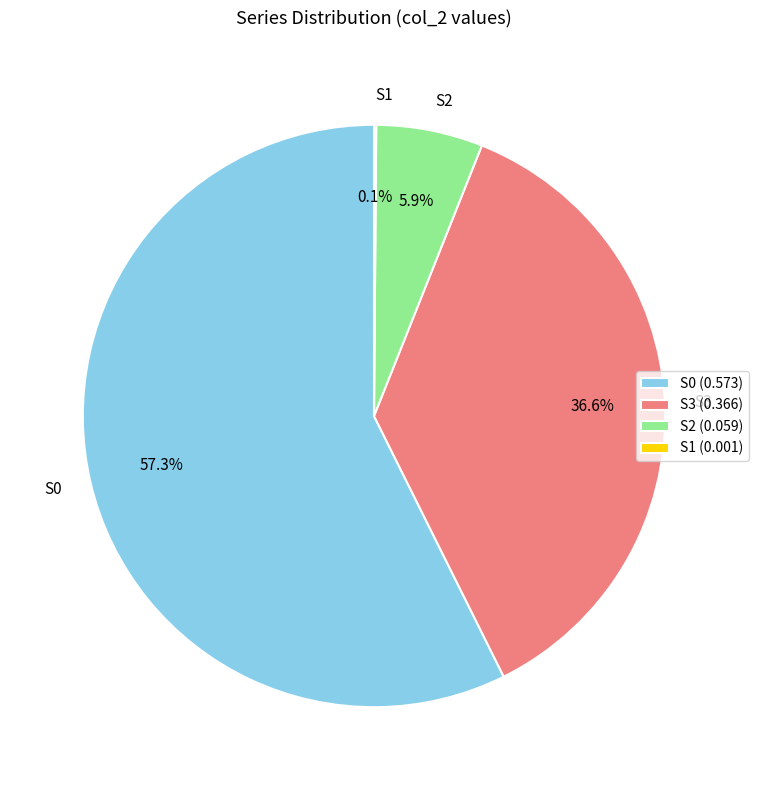

Does S0 account for over 50% of the chart?

Yes